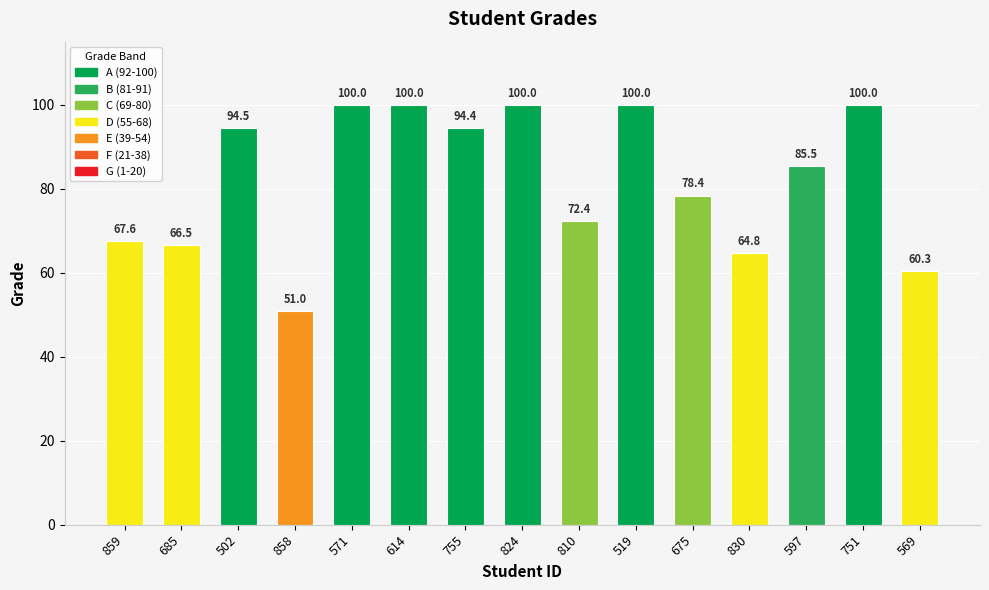

Count the number of values greater than 85.

8